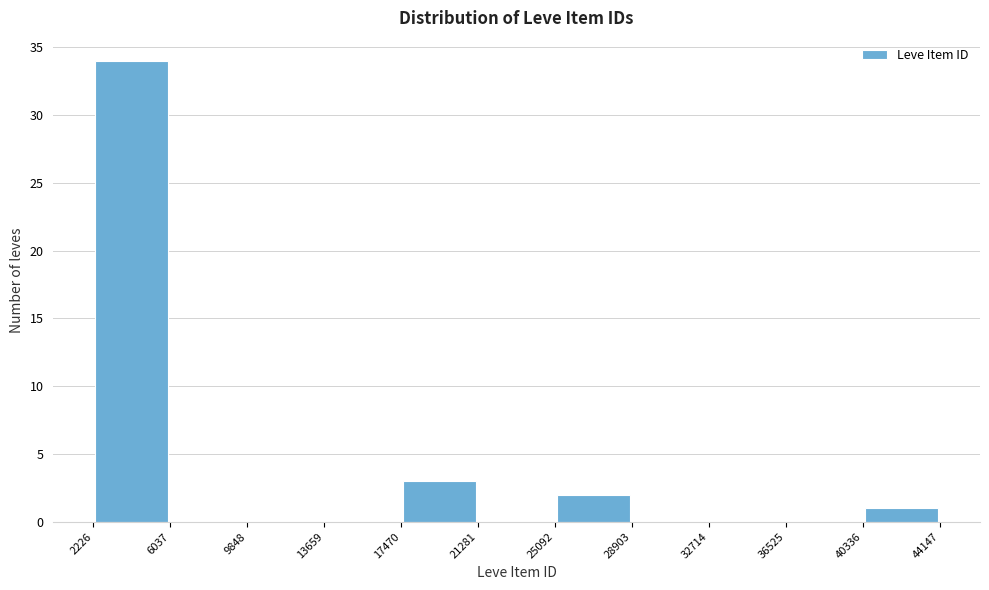

Which range on the x-axis has the tallest bar?

2226 to 6037